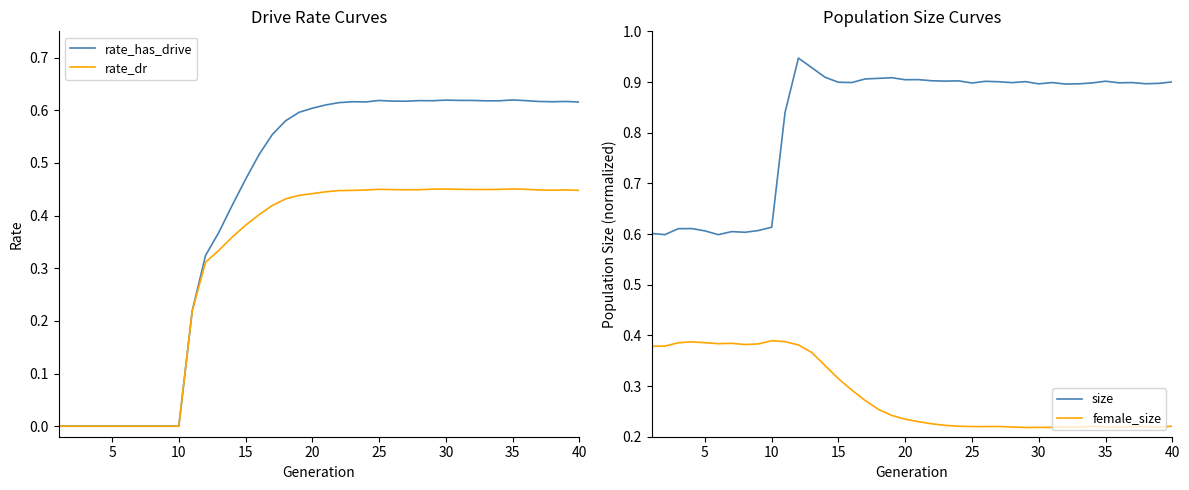

True or false: female_size and size cross at least once.

False